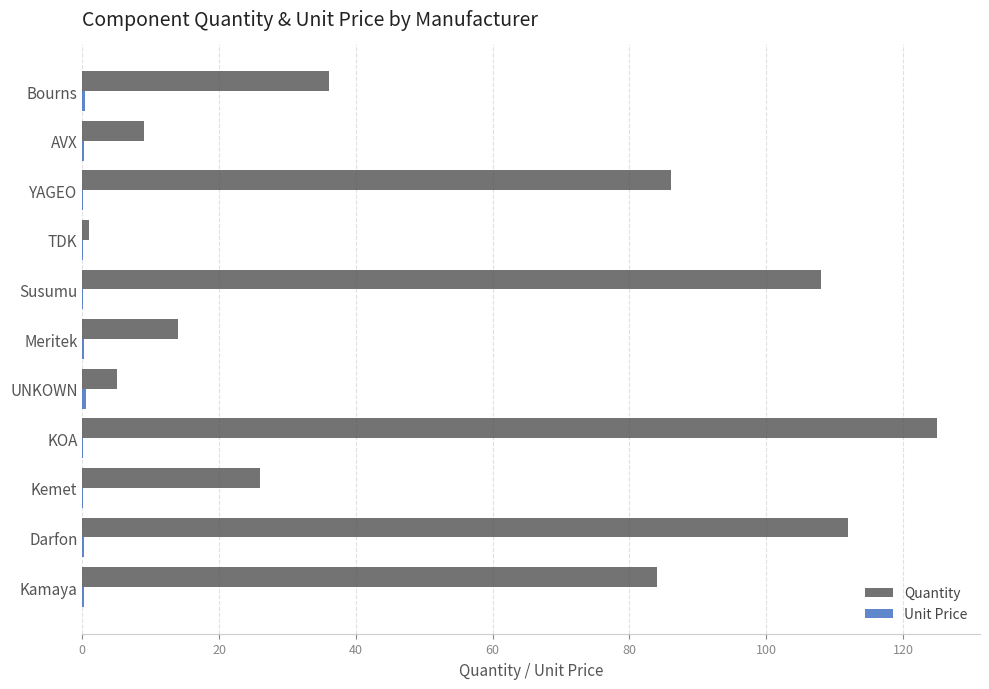

What is the greatest value displayed?

125.0